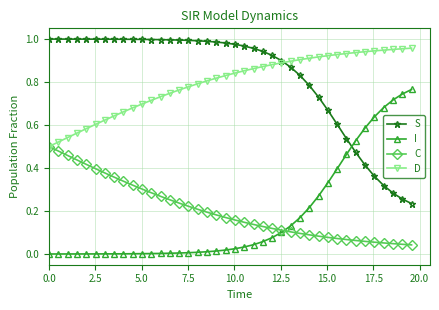

True or false: S and C cross at least once.

False